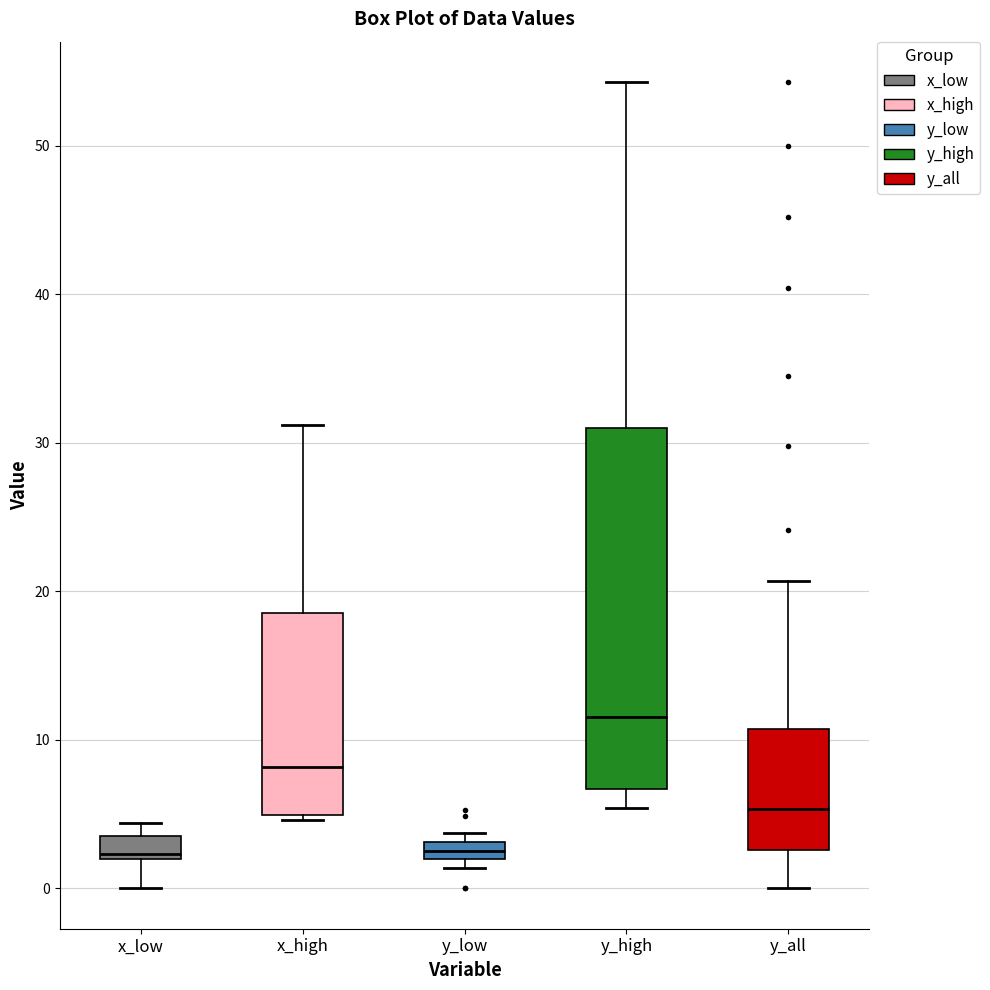

Where is the upper edge of the box for y_low on the y-axis? The values are not printed on the chart, so give them approximately, as read against the axis.

3